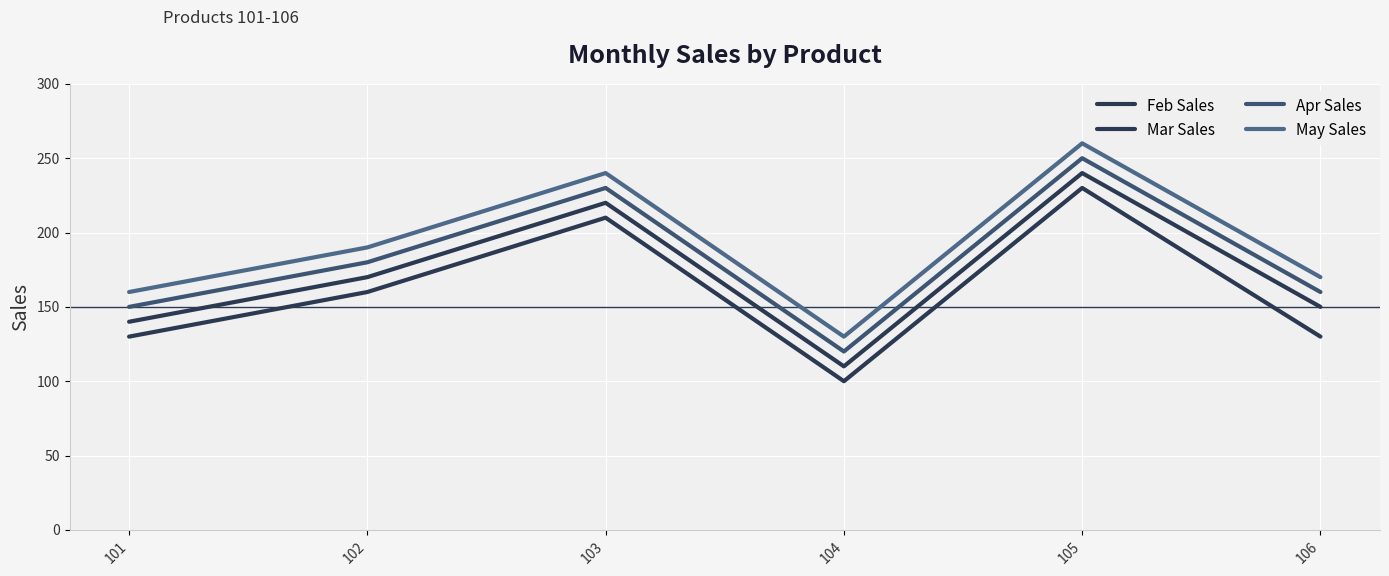

Where does the May Sales series first go above 190?

103